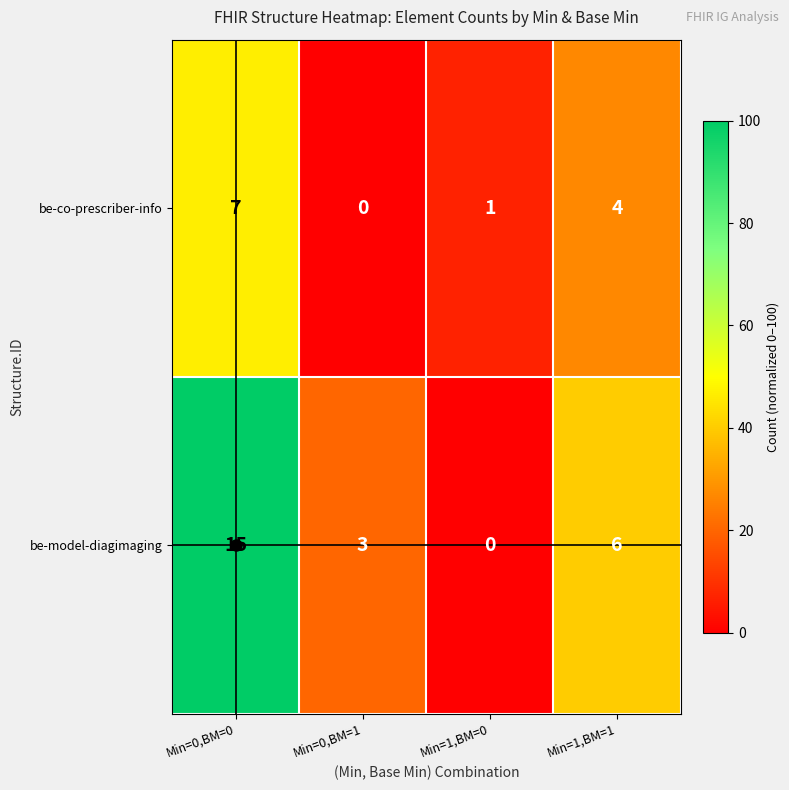

What is the sum of all be-co-prescriber-info values?

12